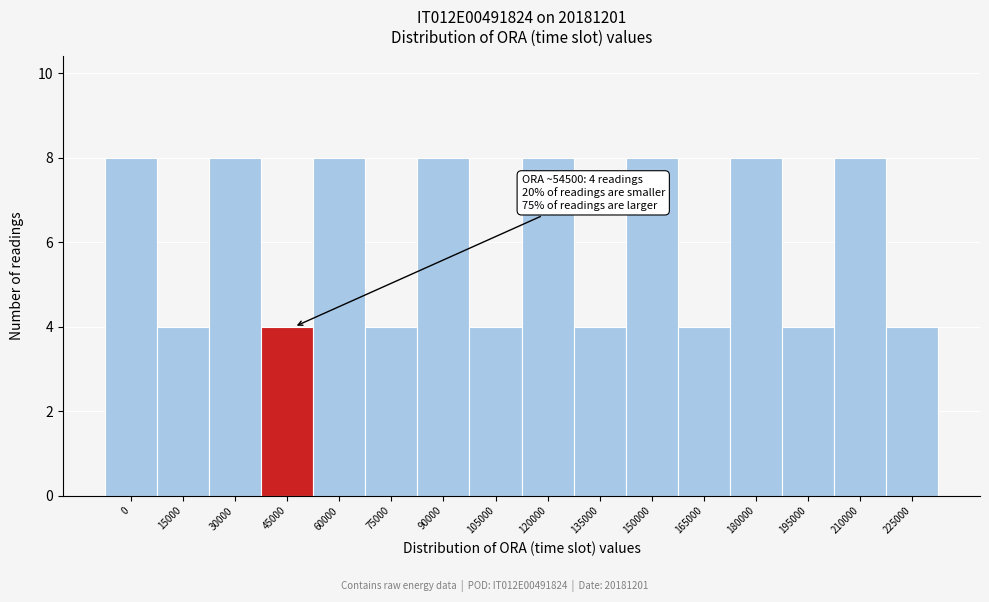

Reading right to left, what are all the values shown in this chart?

4	8	4	8	4	8	4	8	4	8	4	8	4	8	4	8